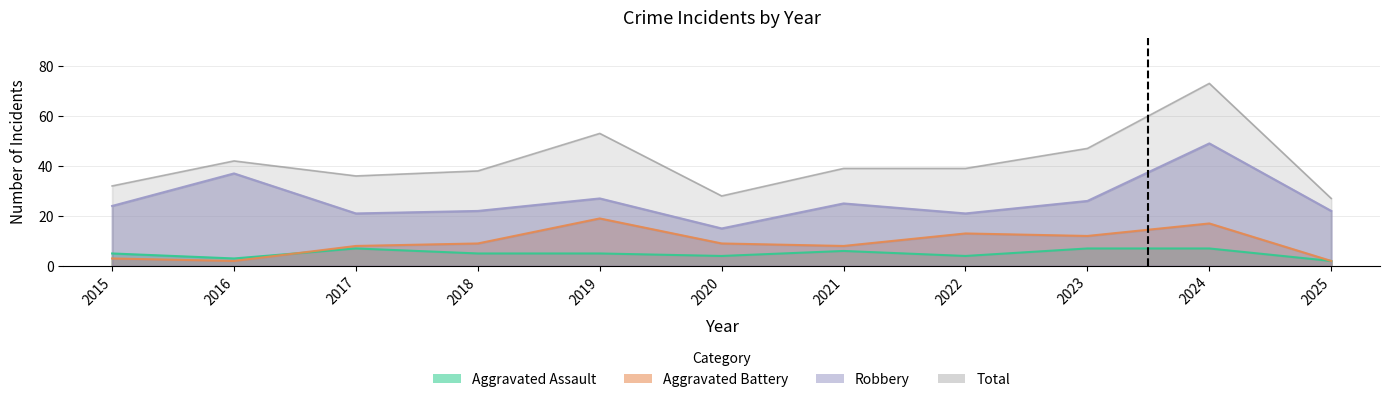

At how many categories does at least one series exceed 15?

11